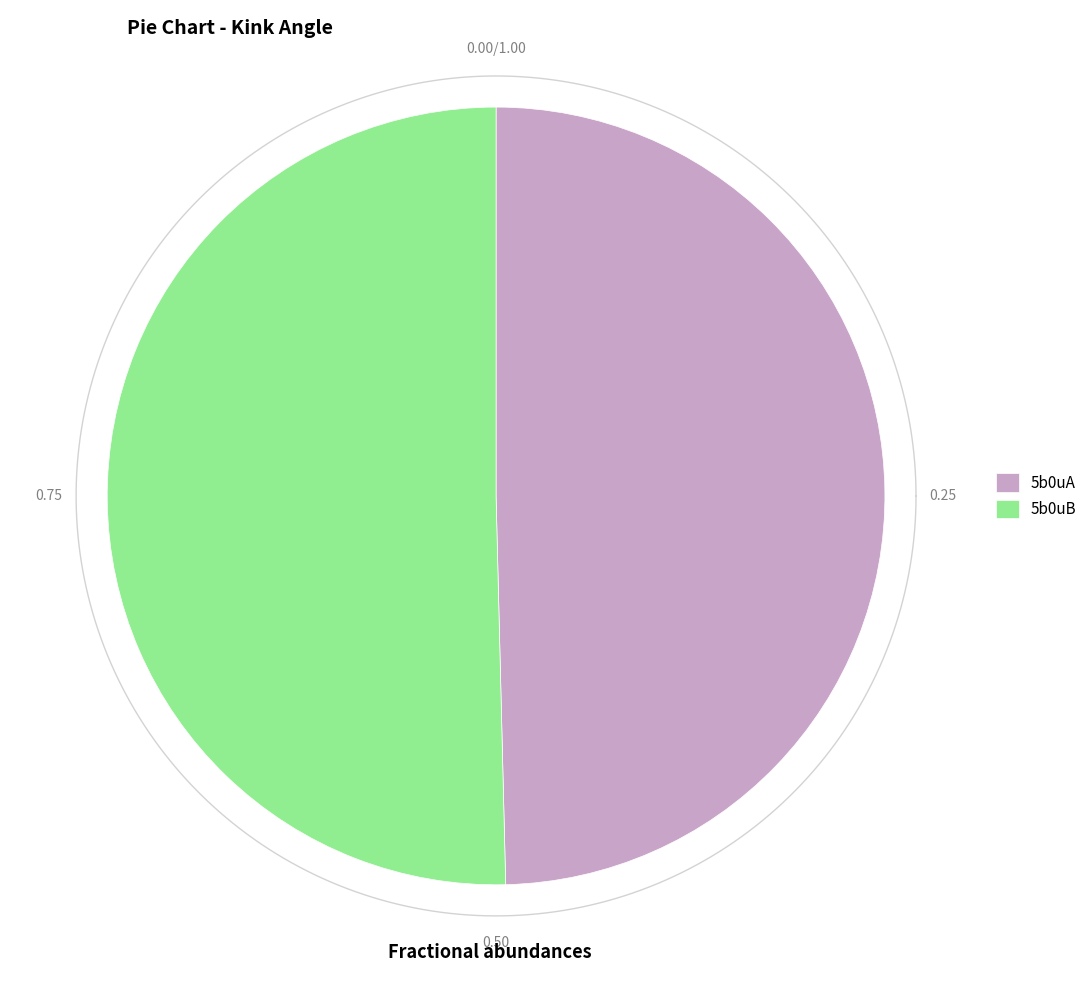

Approximately how many times larger is the value at 5b0uB compared to 5b0uA?

1.0